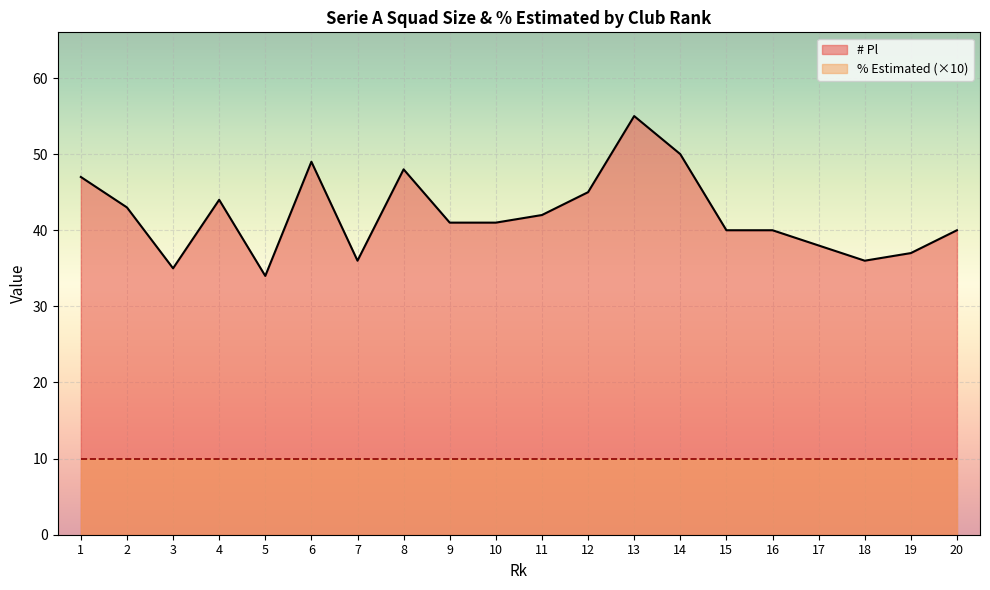

At how many categories does at least one series exceed 4?

20